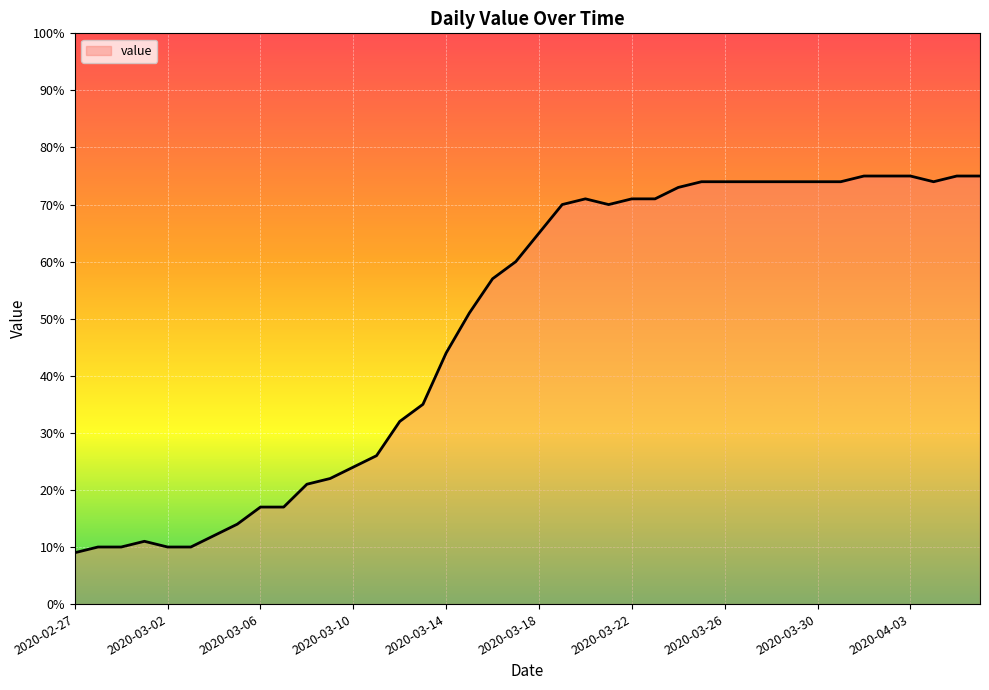

What is the greatest value displayed?

75